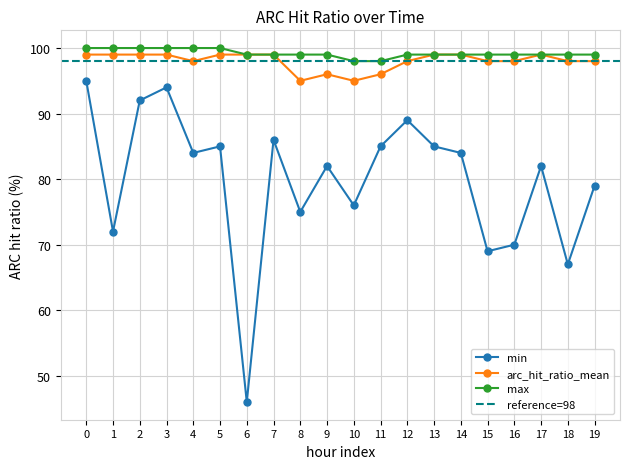

What is the total value across all series at 8?

269